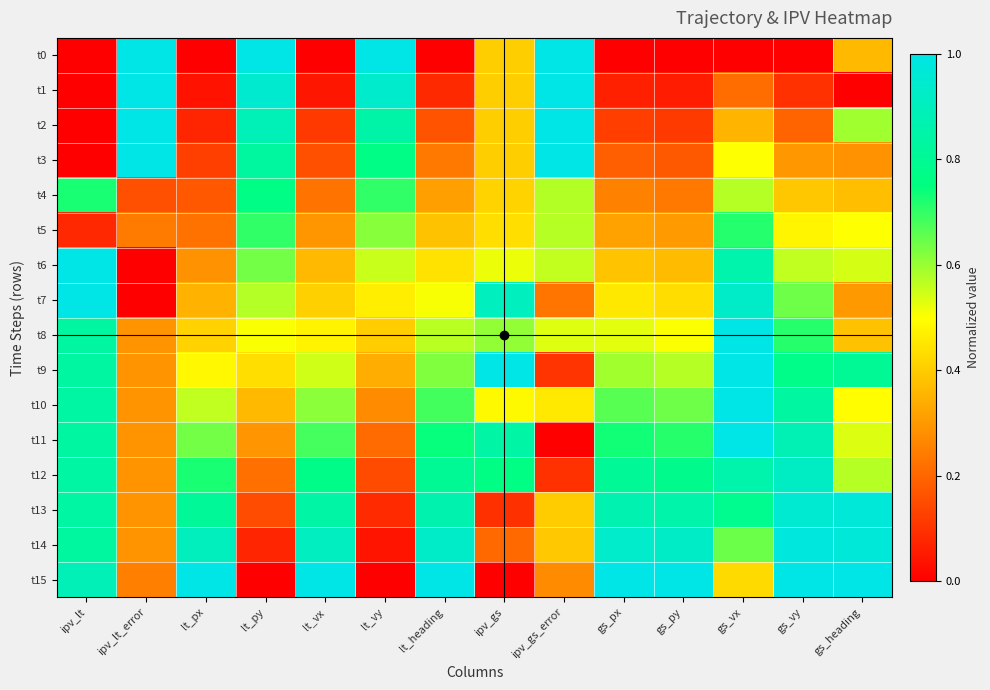

List the series in order of their peak value, highest first.

t0, t1, t2, t3, t6, t7, t8, t9, t10, t11, t15, t14, t13, t12, t4, t5